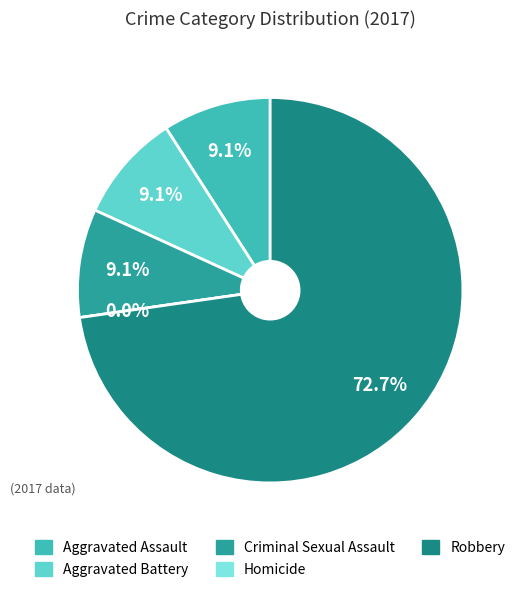

What is the change in value from Homicide to Robbery?

+8